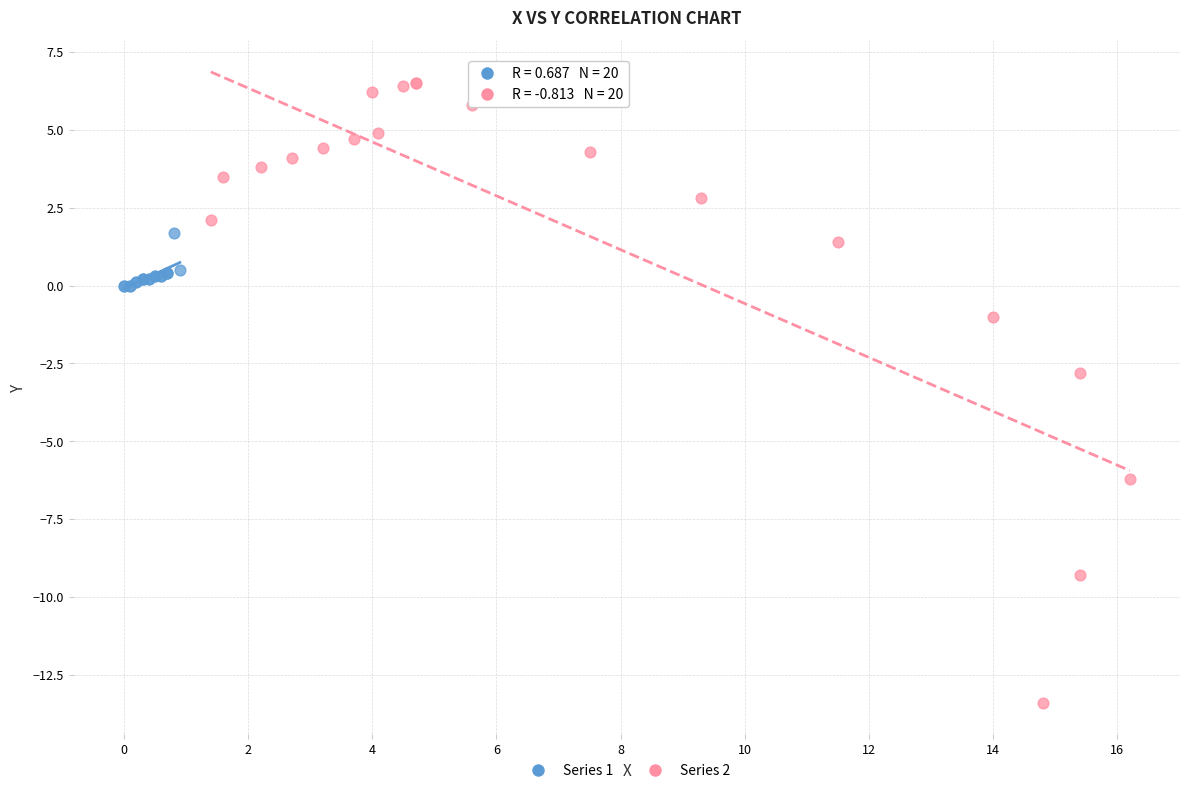

Which series has the largest Y range (max minus min)?

Series 2